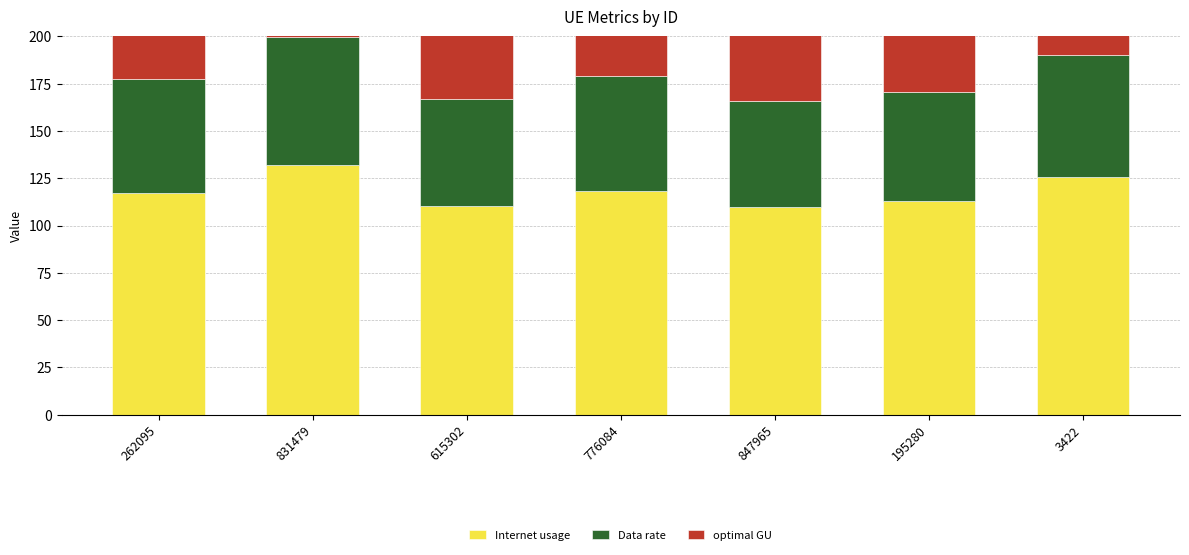

The value of optimal GU at 3422 is 21.7. True or false?

False